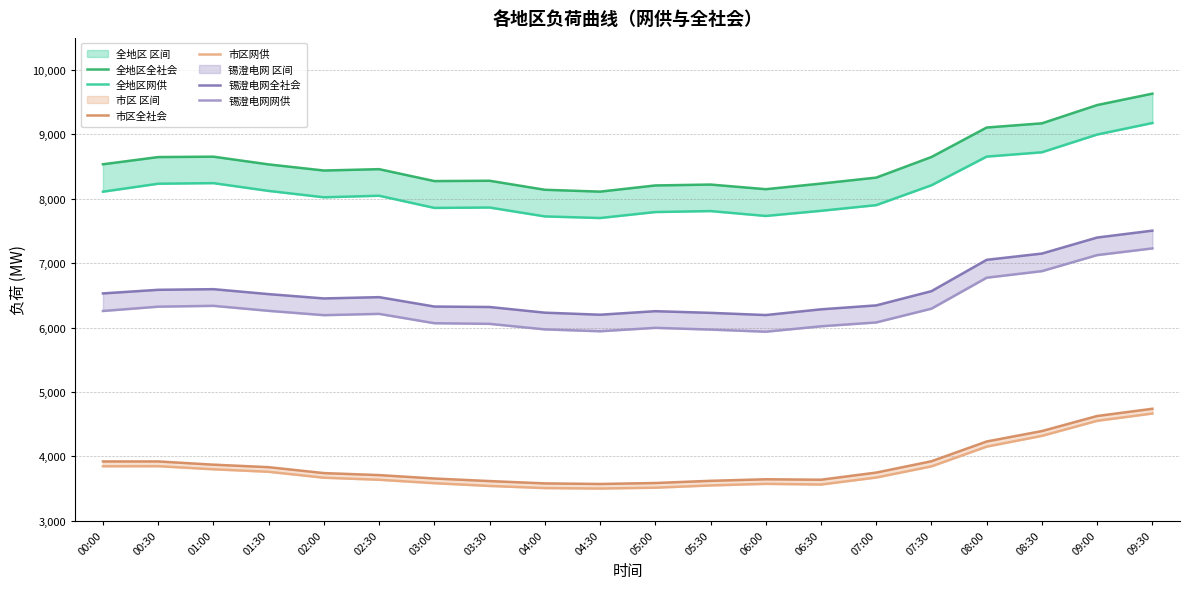

Is this an area chart (filled region under the line)?

No